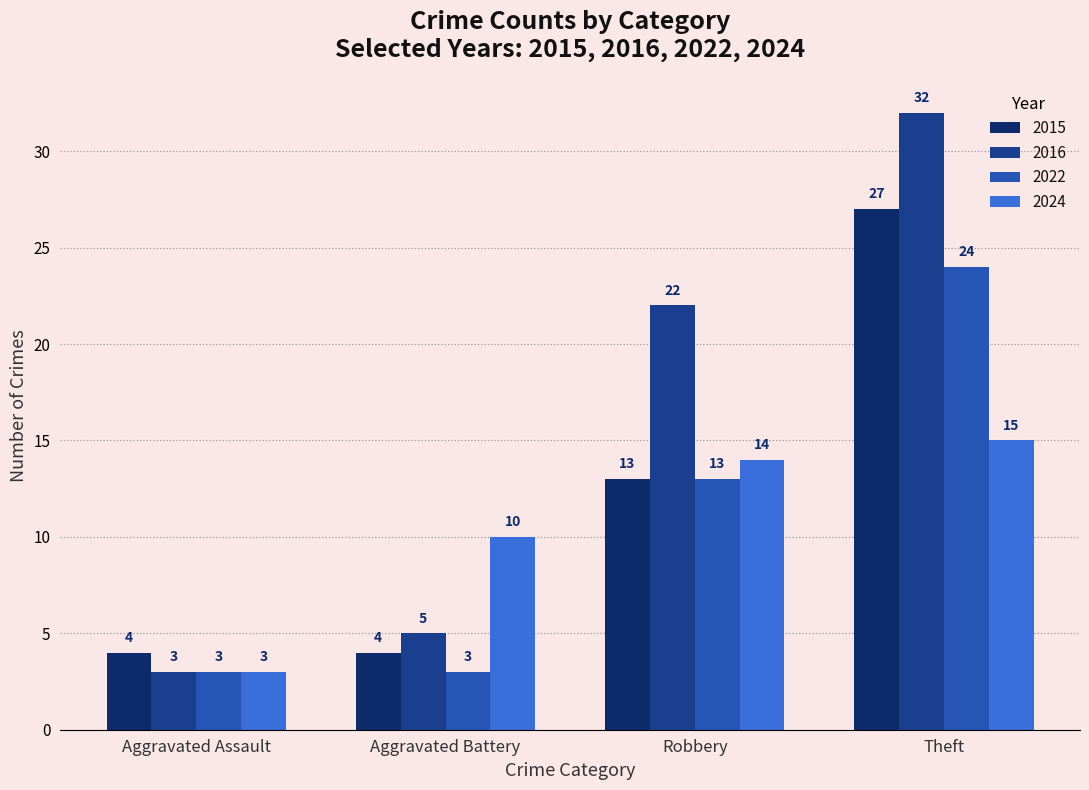

The 2015 series shows 14 at Theft. True or false?

False